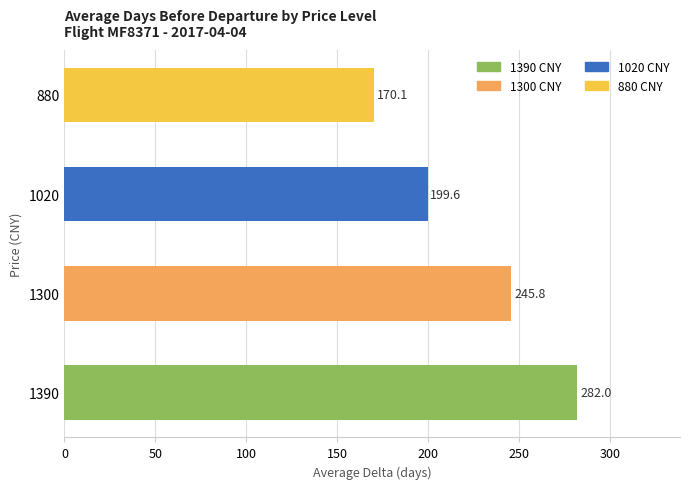

List the labels in order of value, smallest first.

880, 1020, 1300, 1390